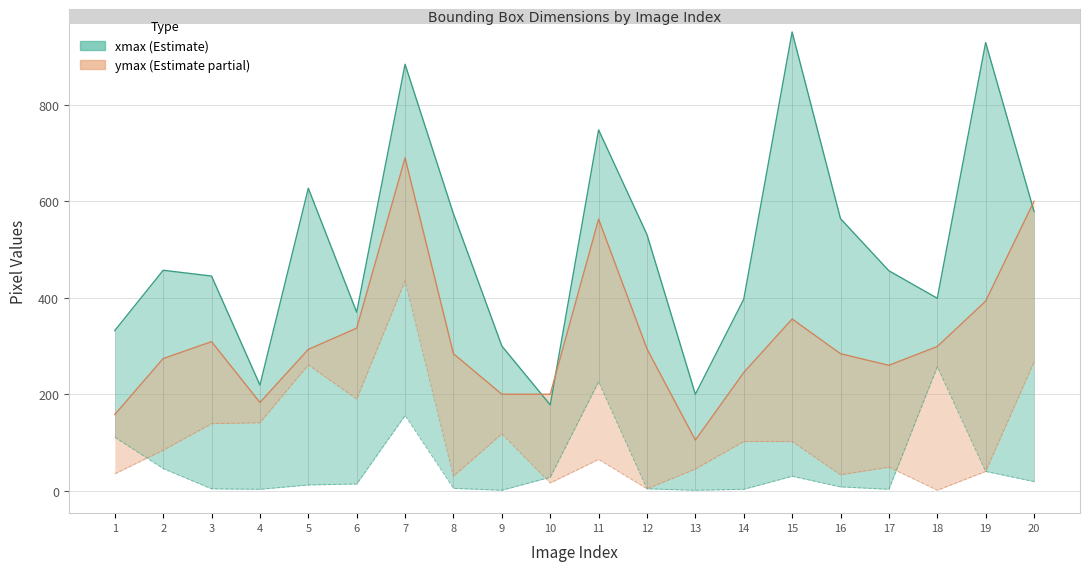

Reading right to left, what are all the values shown in this chart?

xmax: 20=579	19=929	18=399	17=456	16=564	15=951	14=397	13=200	12=531	11=748	10=178	9=300	8=574	7=884	6=370	5=627	4=219	3=445	2=457	1=332
ymax: 20=600	19=393	18=299	17=260	16=284	15=356	14=245	13=105	12=294	11=563	10=200	9=200	8=284	7=690	6=337	5=293	4=183	3=309	2=274	1=158
xmin: 20=19	19=40	18=257	17=3	16=8	15=30	14=3	13=1	12=4	11=226	10=28	9=1	8=5	7=156	6=14	5=12	4=3	3=4	2=46	1=111
ymin: 20=267	19=40	18=1	17=49	16=33	15=102	14=102	13=45	12=4	11=65	10=16	9=118	8=30	7=435	6=190	5=261	4=141	3=139	2=84	1=35